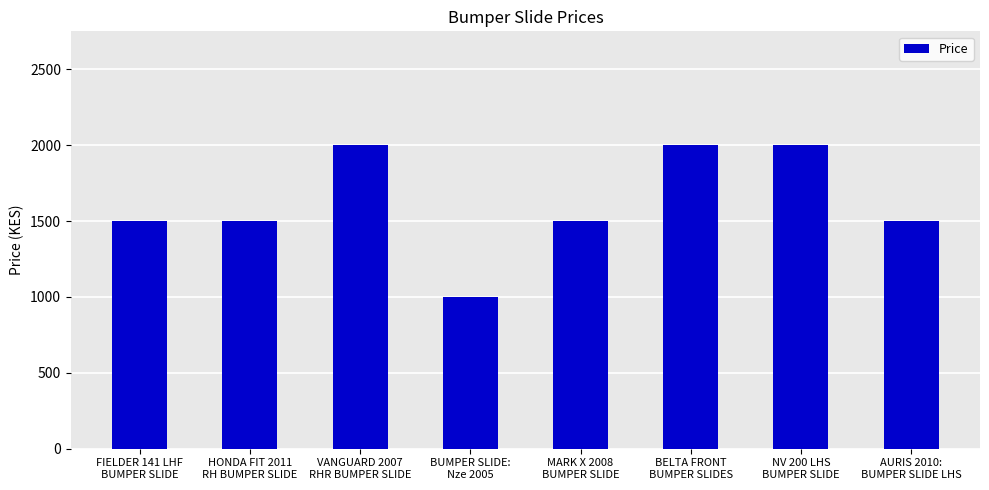

What is the value of the 8th bar from the left?

1500